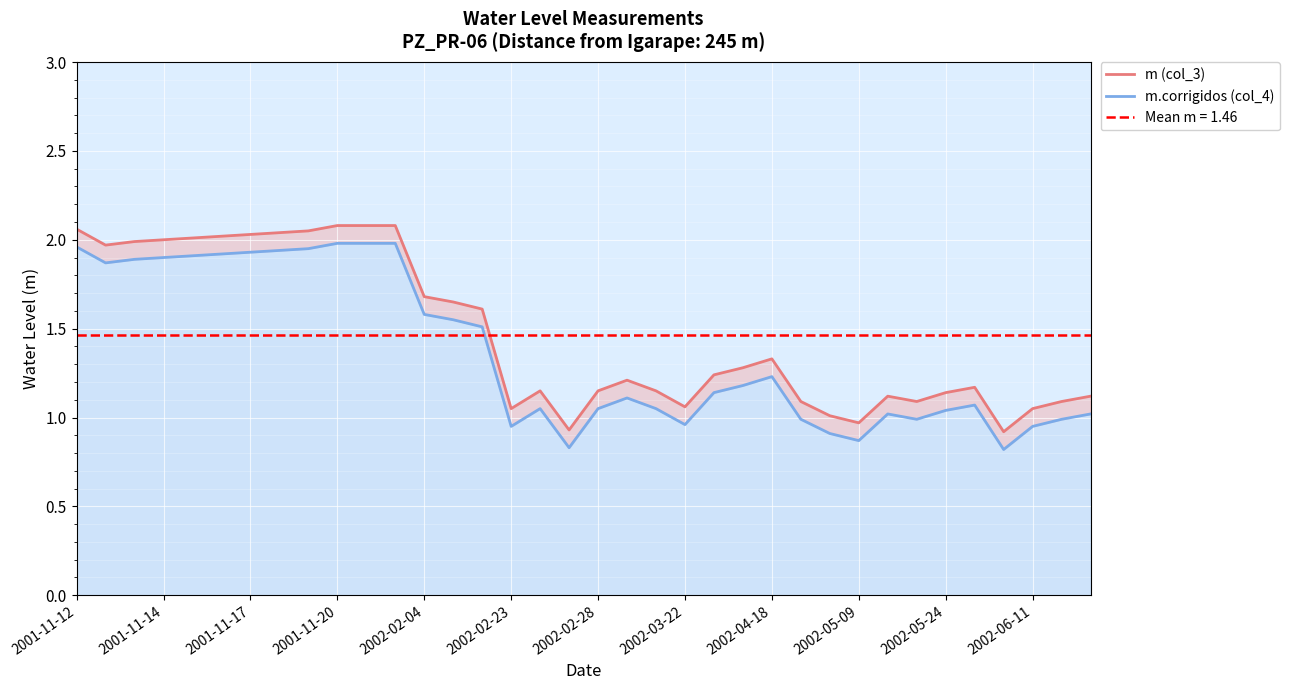

At which label does m.corrigidos (col_4) first exceed 1?

2001-11-12